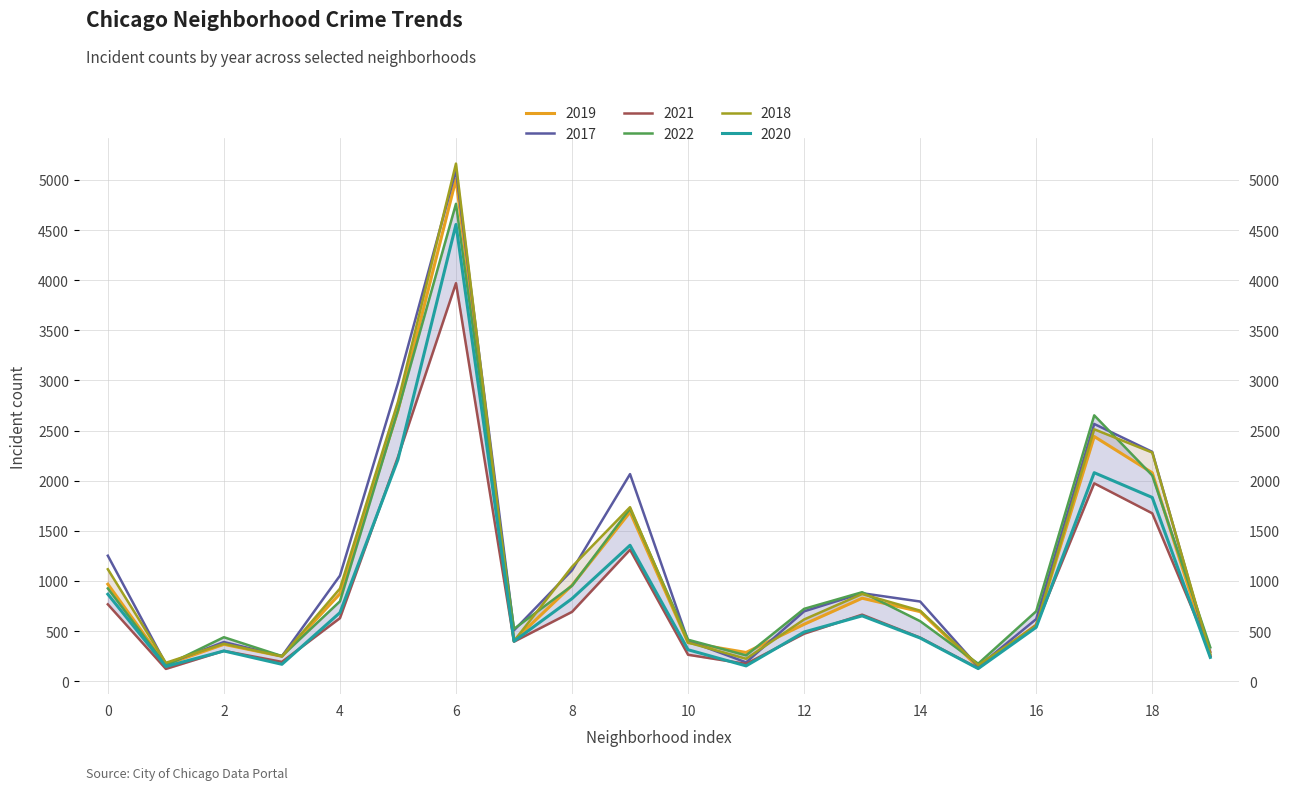

What is the value of the 2017 point at the 1st from the left?

1252